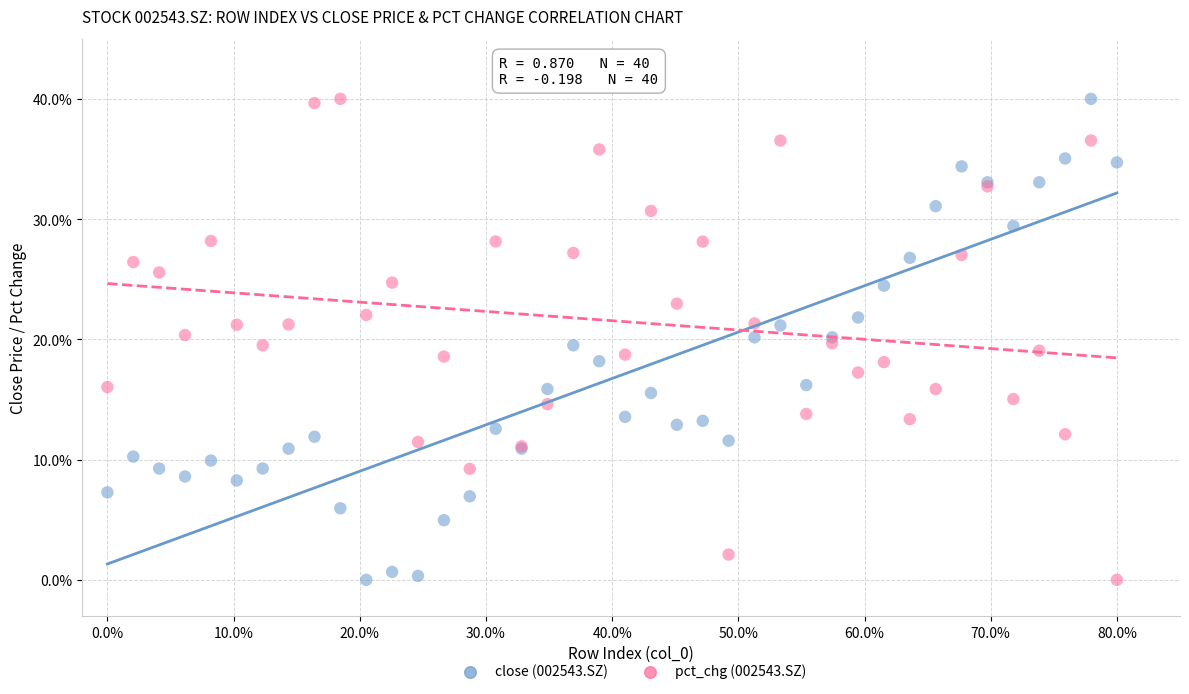

What is the X range (max minus min) for the scatter plot?

80.0